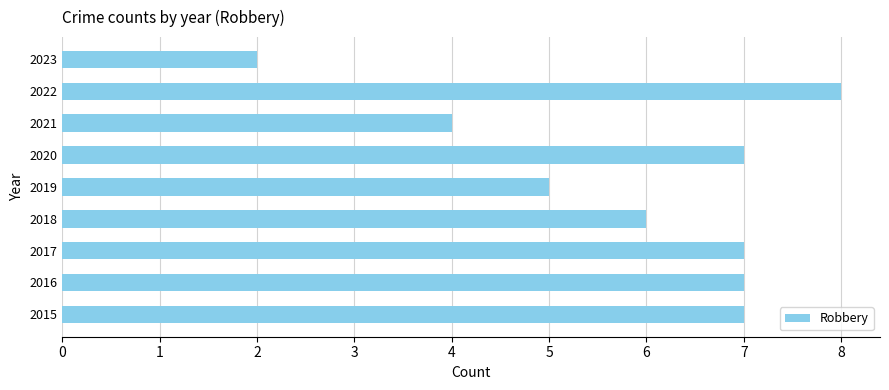

Between 2020 and 2019, which is larger?

2020